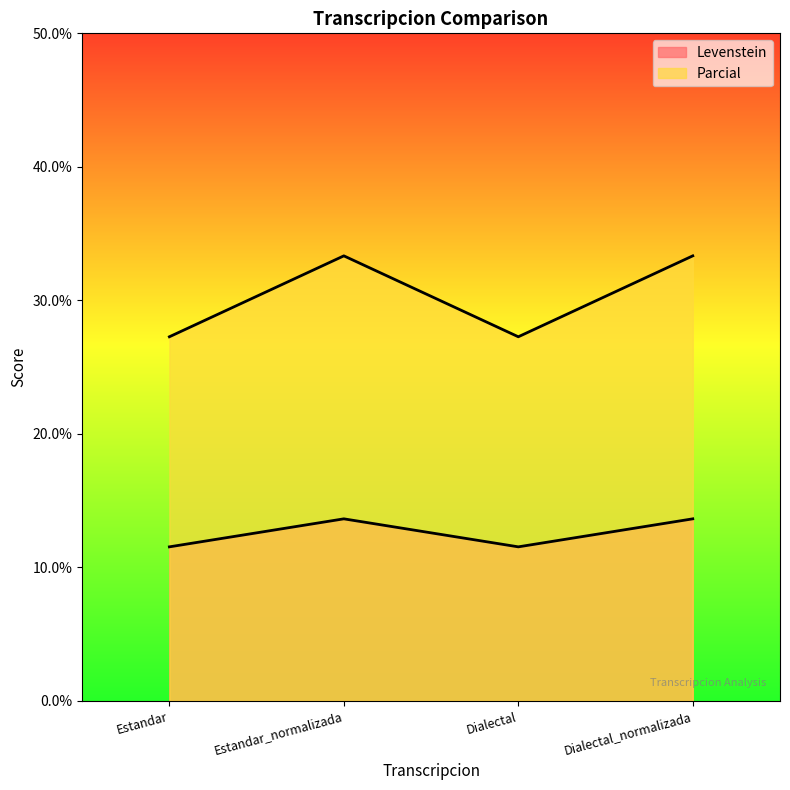

Read the Levenstein value at Estandar.

11.5